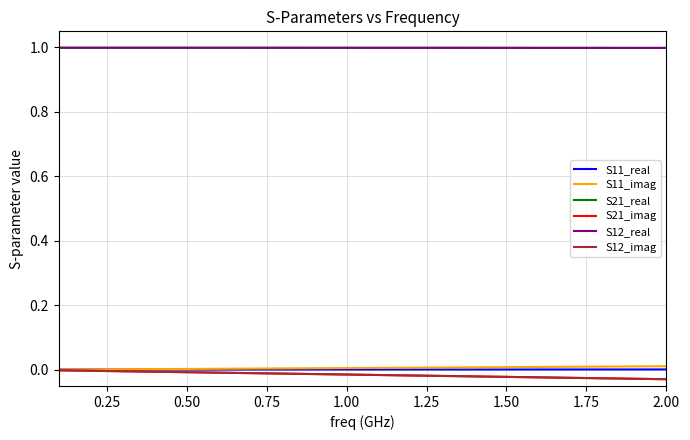

Does the chart display data point markers on the line(s)?

No